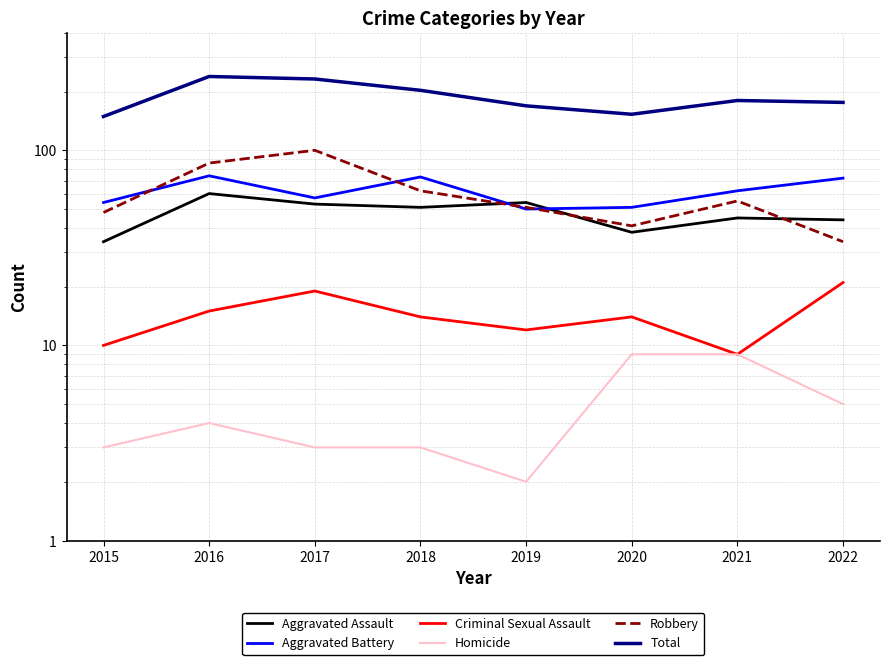

What is the difference between the Homicide values at 2020 and 2022?

4